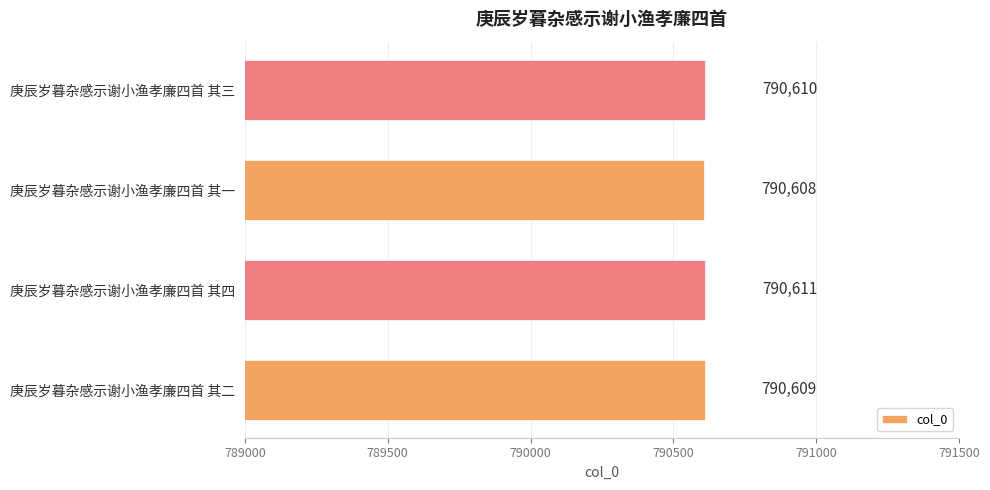

List the labels in order of value, largest first.

庚辰岁暮杂感示谢小渔孝廉四首 其四, 庚辰岁暮杂感示谢小渔孝廉四首 其三, 庚辰岁暮杂感示谢小渔孝廉四首 其二, 庚辰岁暮杂感示谢小渔孝廉四首 其一